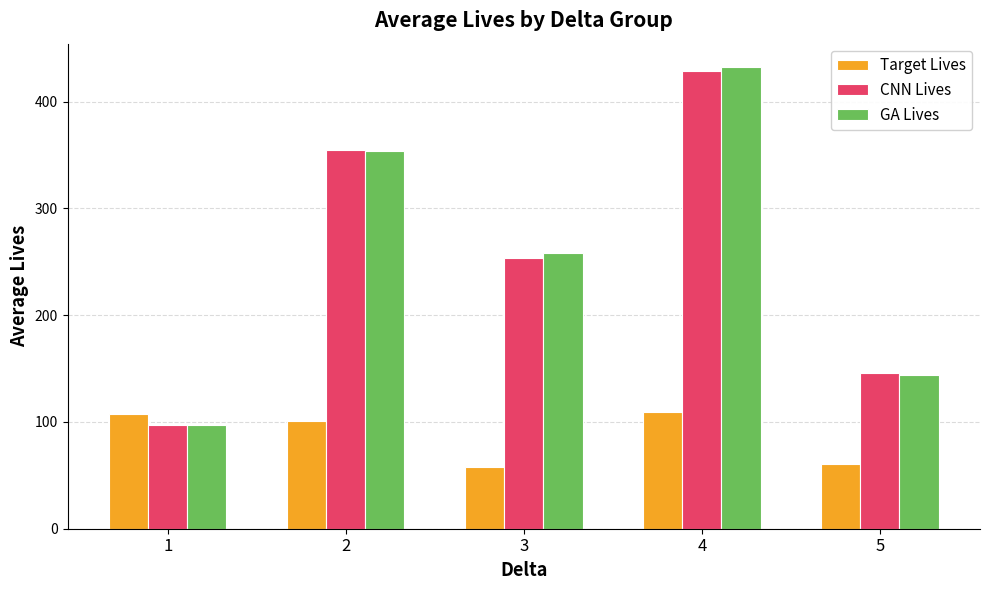

What is the smallest value displayed?

58.0